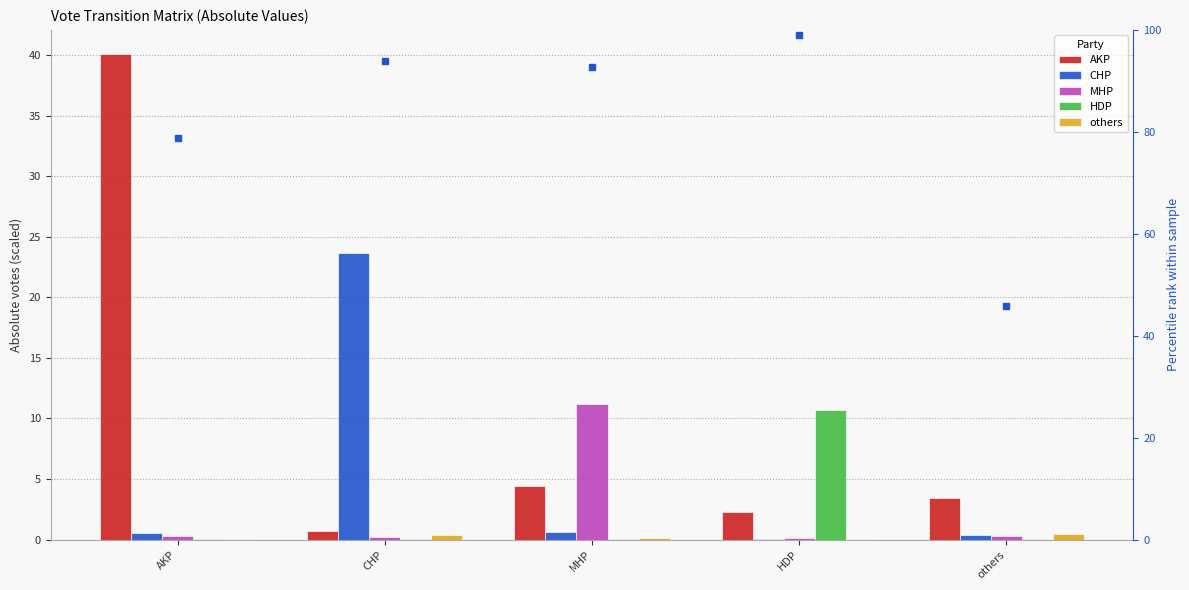

What is the spread (max minus min) of values at CHP?

23.7